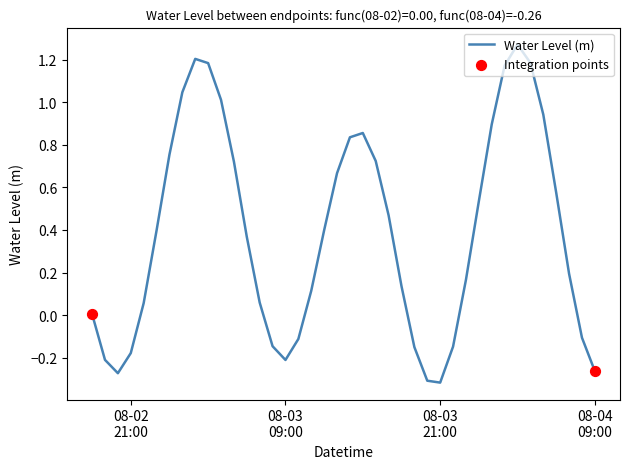

What is the difference between the maximum and minimum values?

1.6